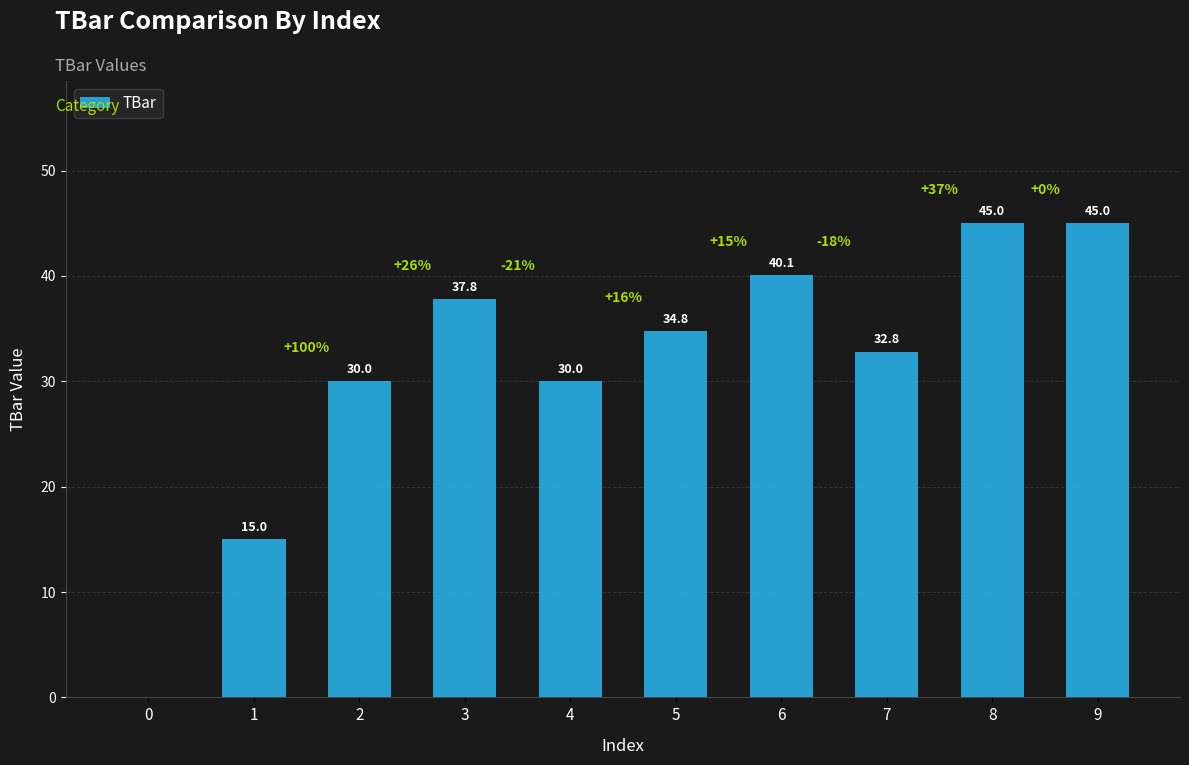

Is it true that the value at 7 is 32.8?

True